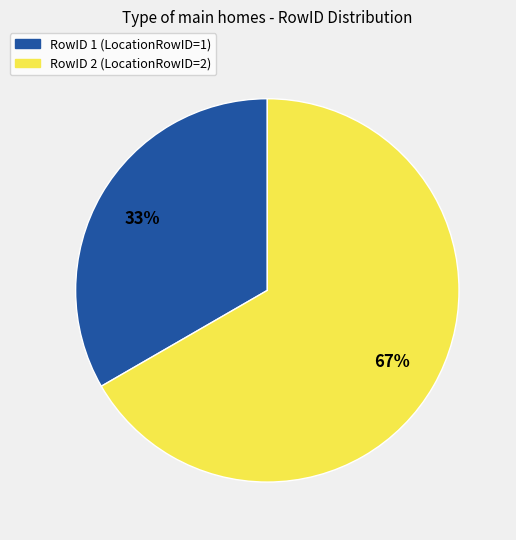

How many slices are in this pie chart?

2